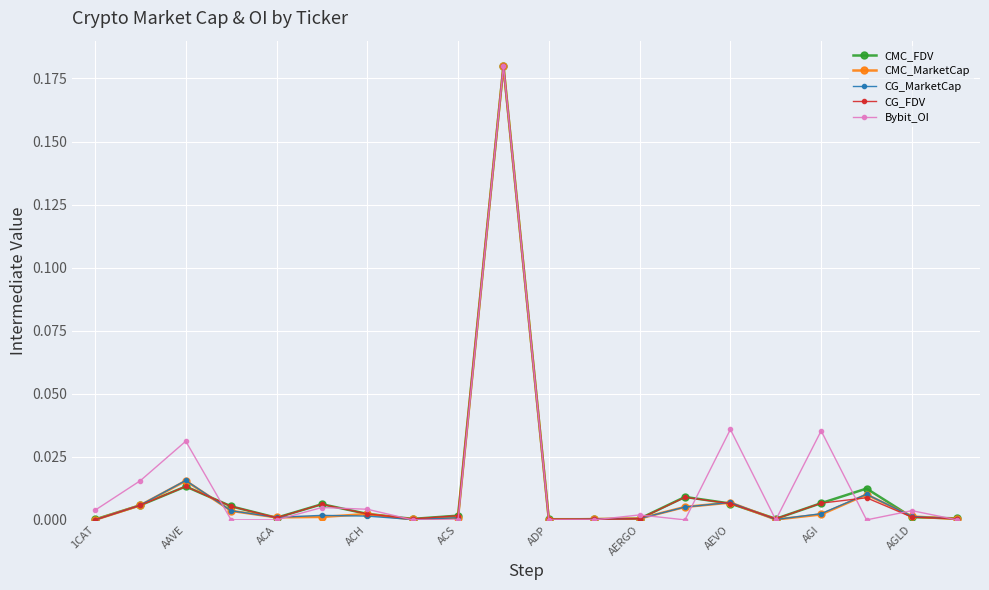

Where is the first local maximum for CG_MarketCap?

AAVE